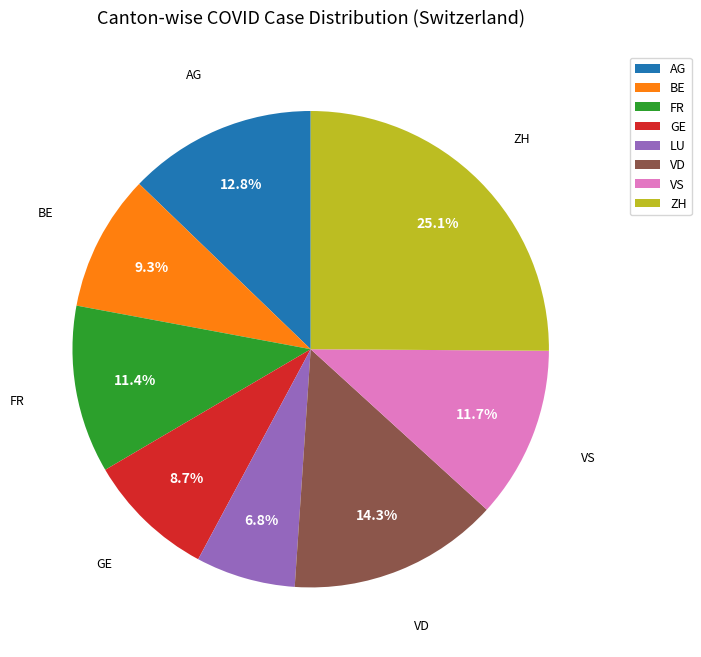

Which category has the biggest portion of the pie?

ZH